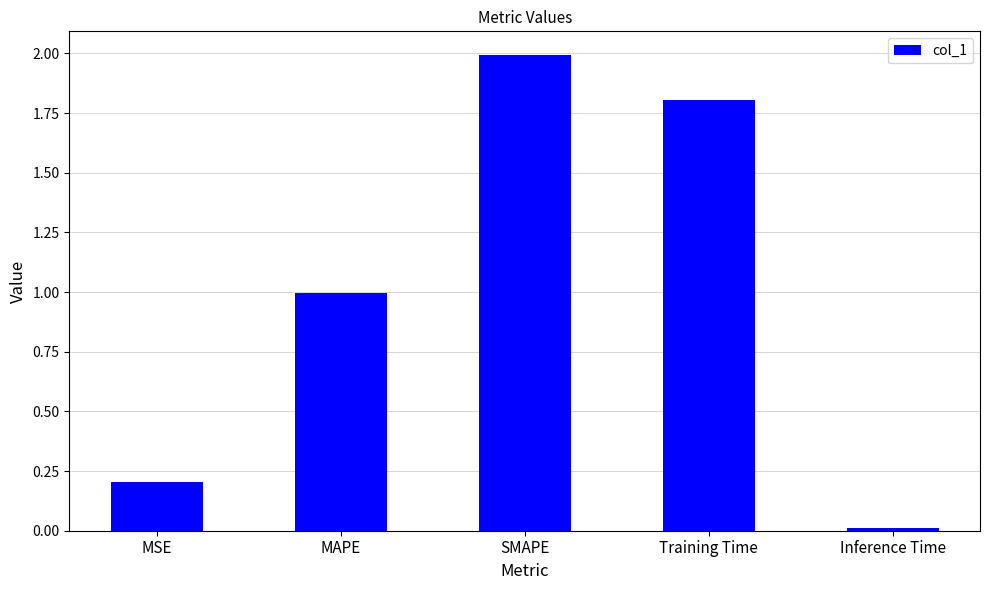

What is the difference between the second highest and minimum values?

1.8